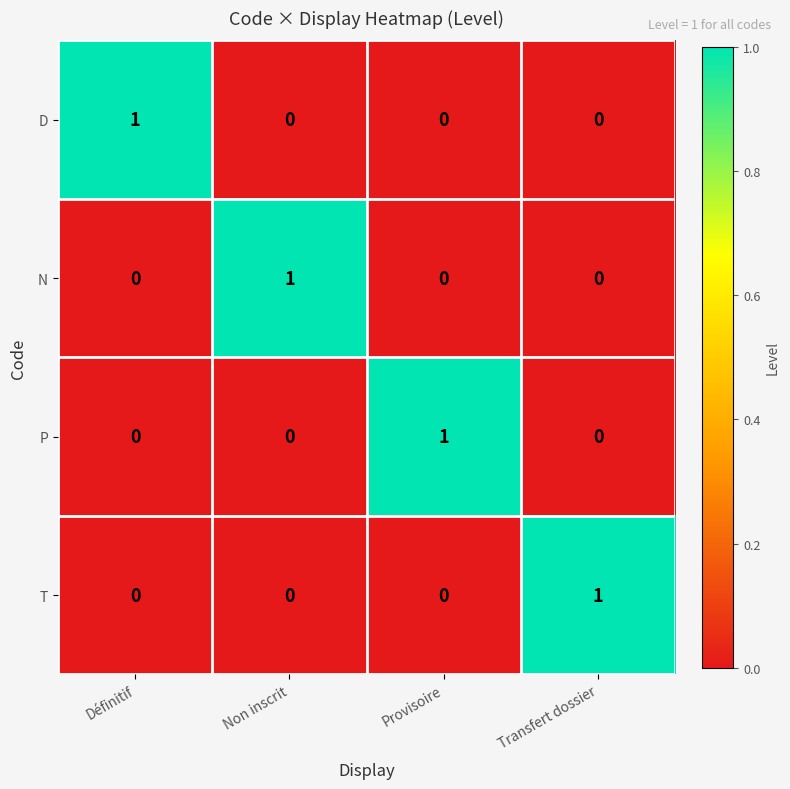

Reading right to left, extract all data points from this chart.

D: 0	0	0	1
N: 0	0	1	0
P: 0	1	0	0
T: 1	0	0	0